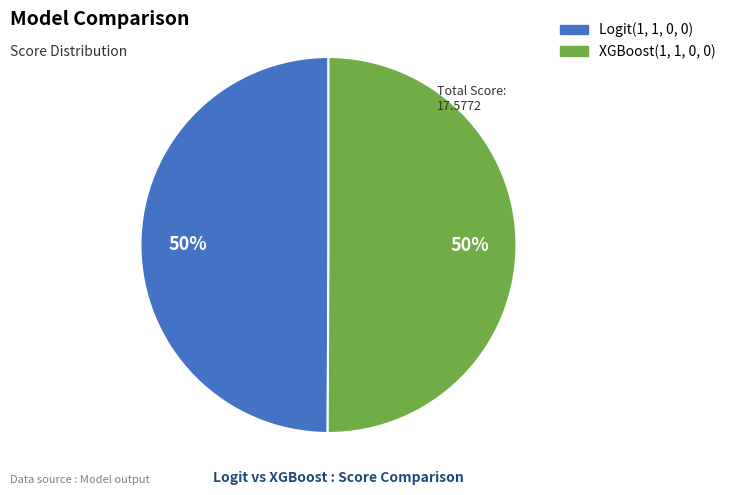

How many segments does this pie chart have?

2